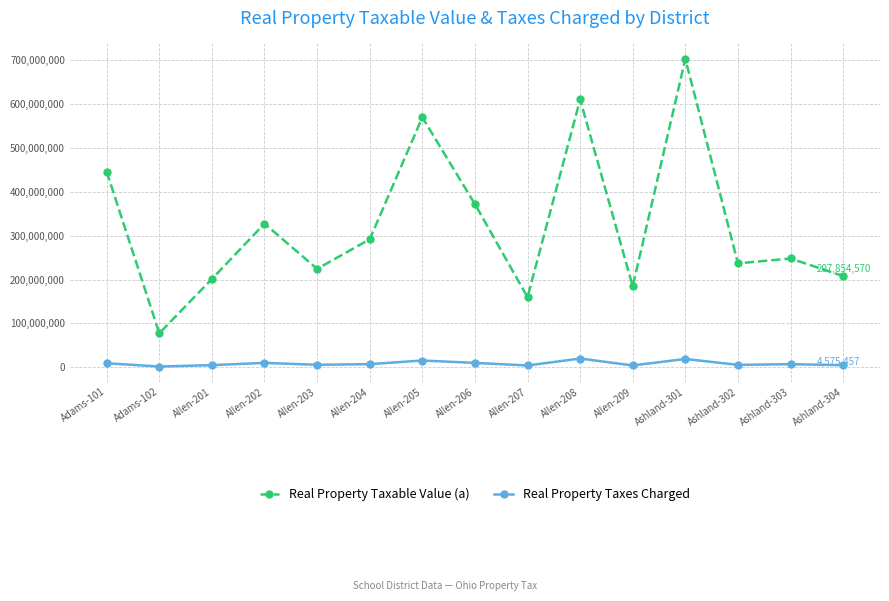

What are all the series names shown in the legend?

Real Property Taxable Value (a), Real Property Taxes Charged